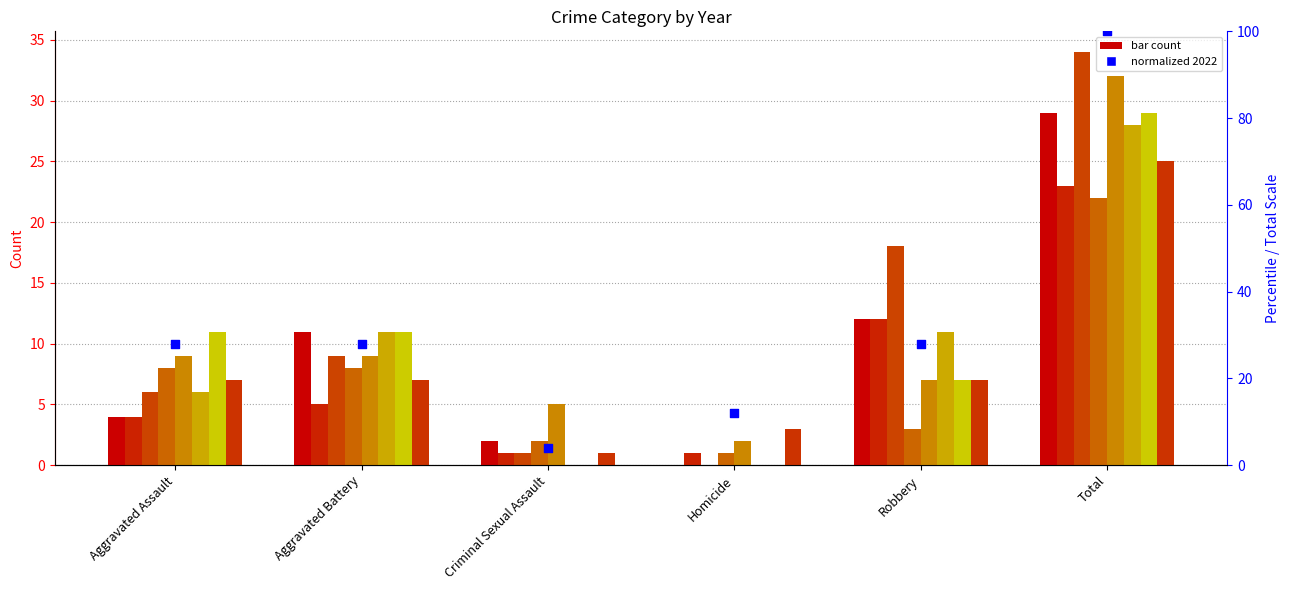

What is the ratio of the value at Robbery to the value at Aggravated Assault?

1.0